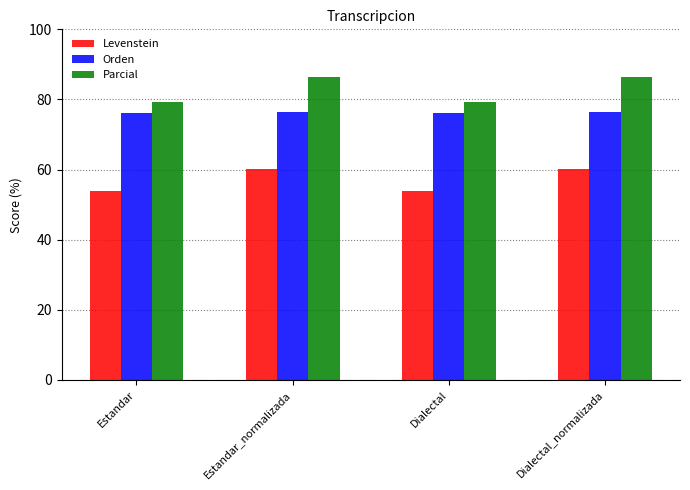

Rank the series by their maximum value, from highest to lowest.

Parcial, Orden, Levenstein